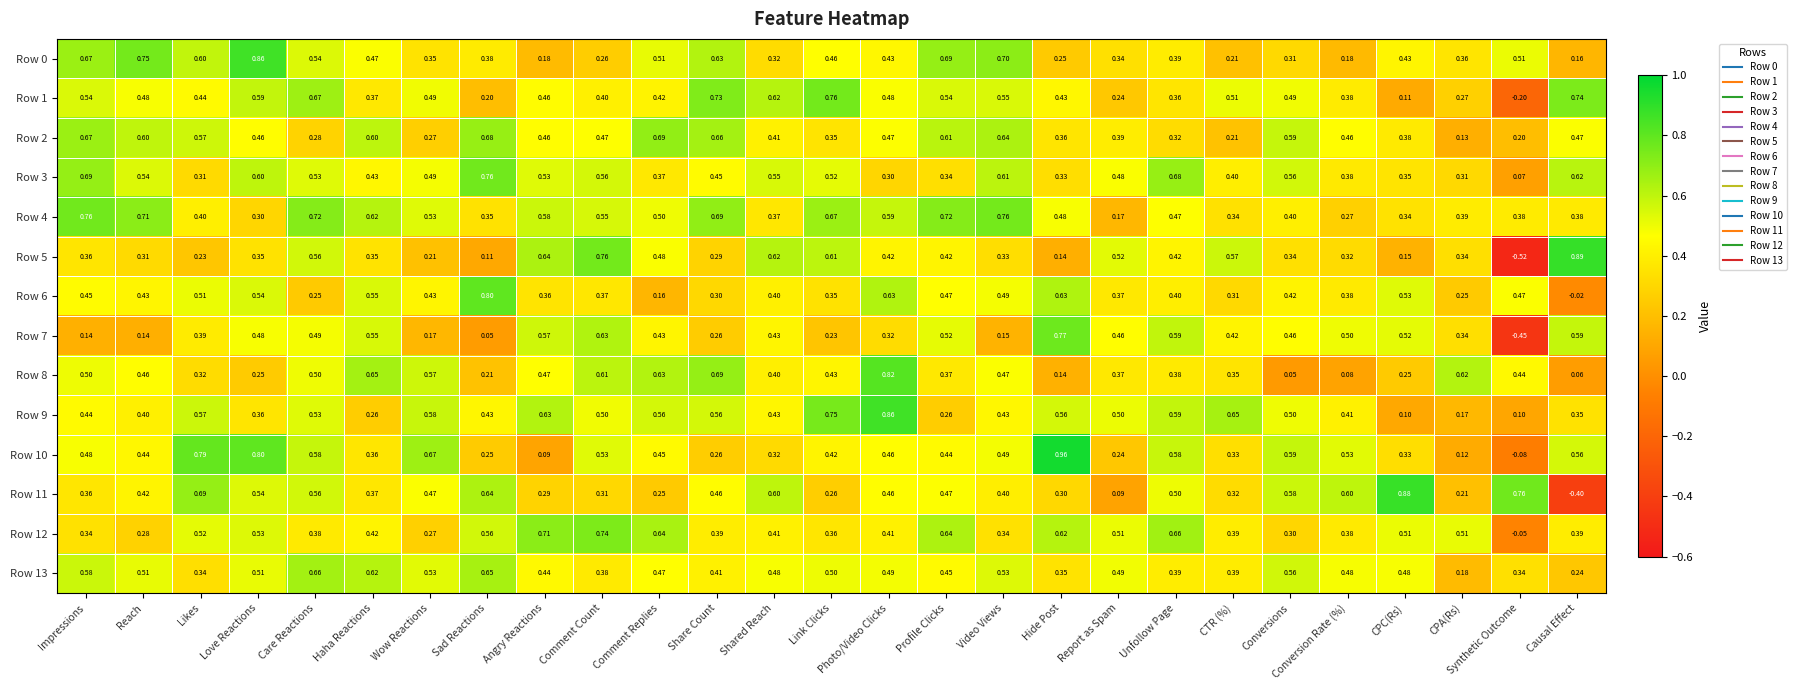

At which label is Row 13 closest to 0?

CPA(Rs)